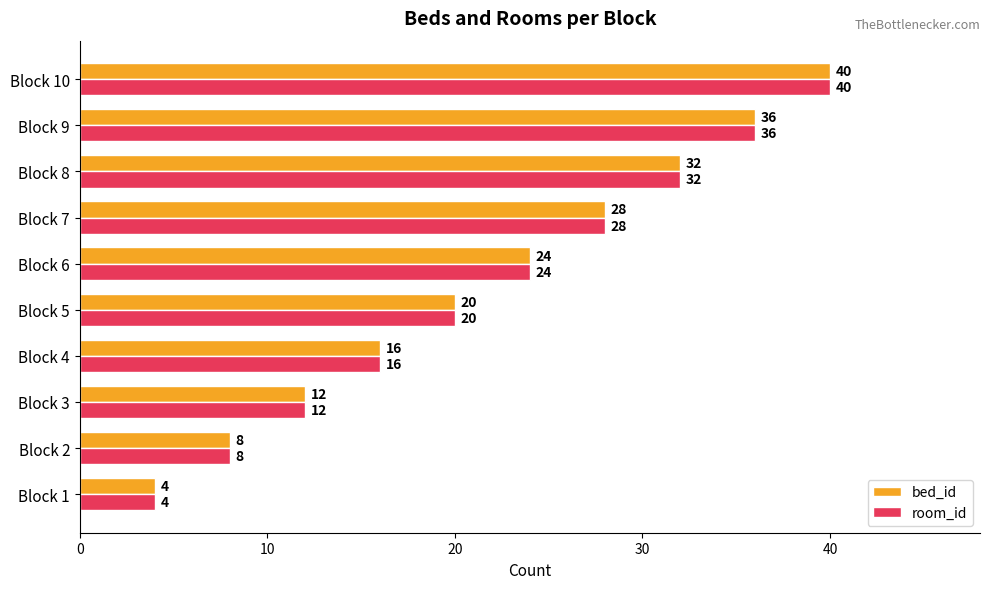

At which category is the sum across all series the highest?

Block 10